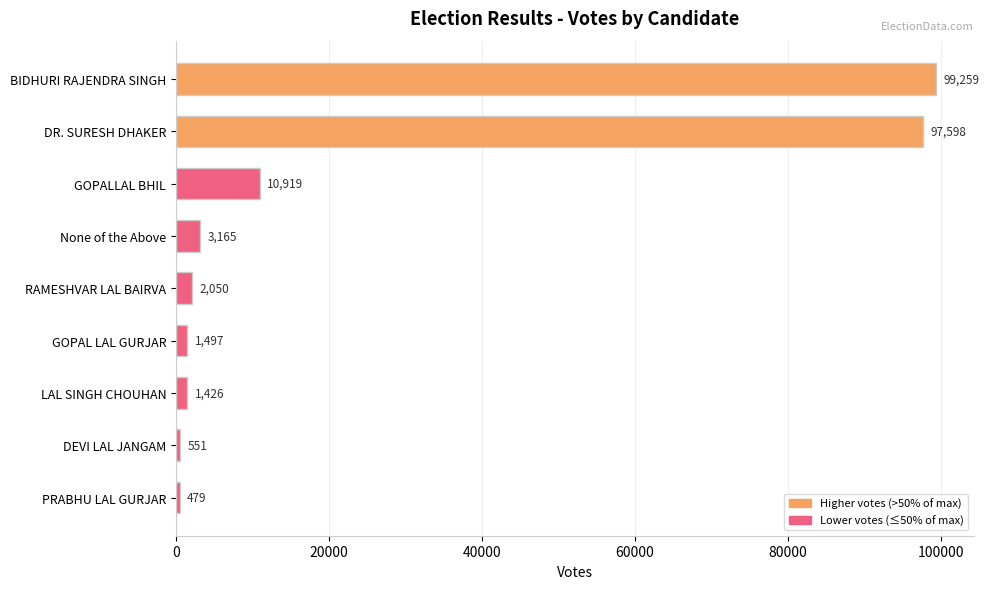

Which category has the lowest value across all series?

PRABHU LAL GURJAR